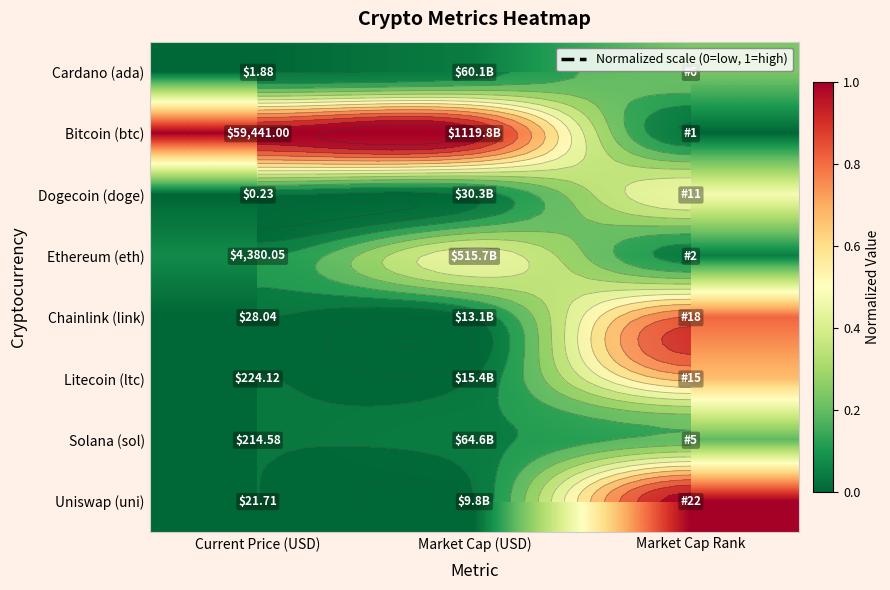

Which series has the widest spread of values?

Bitcoin (btc)